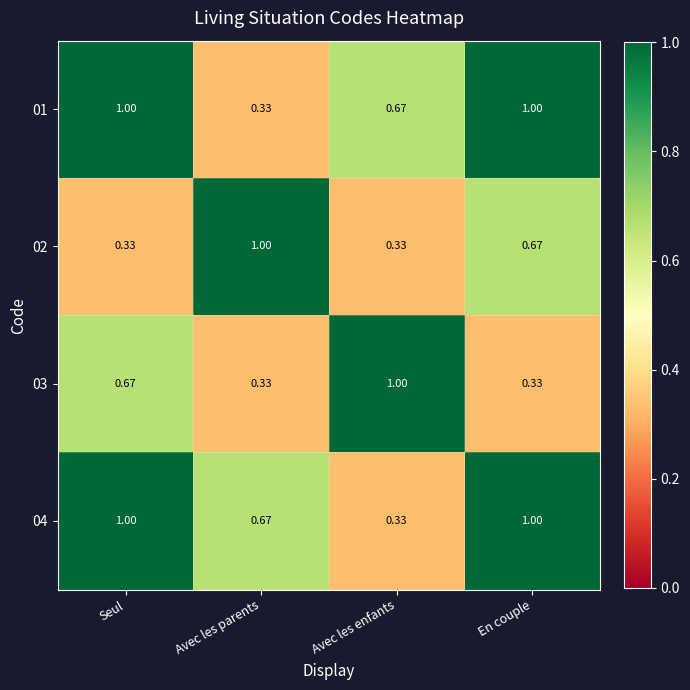

How many categories are shown in the chart?

4